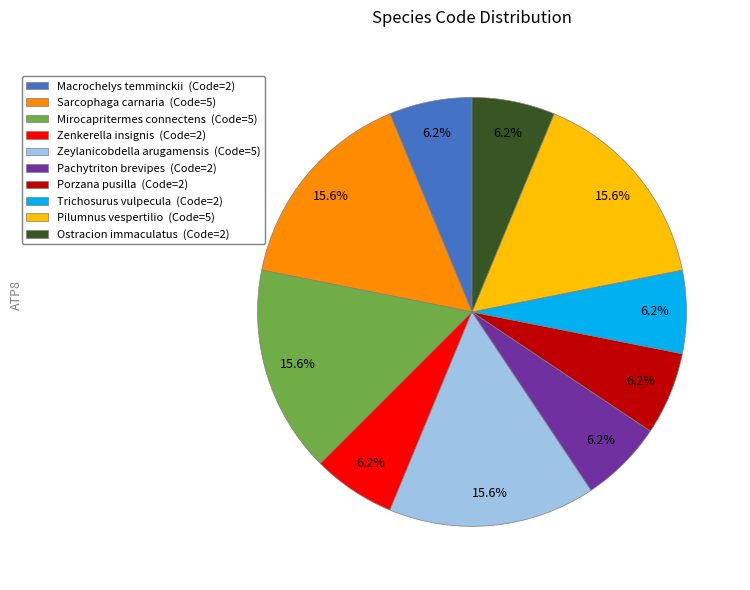

What is the ratio of the value at Macrochelys temminckii to the value at Pilumnus vespertilio?

0.4